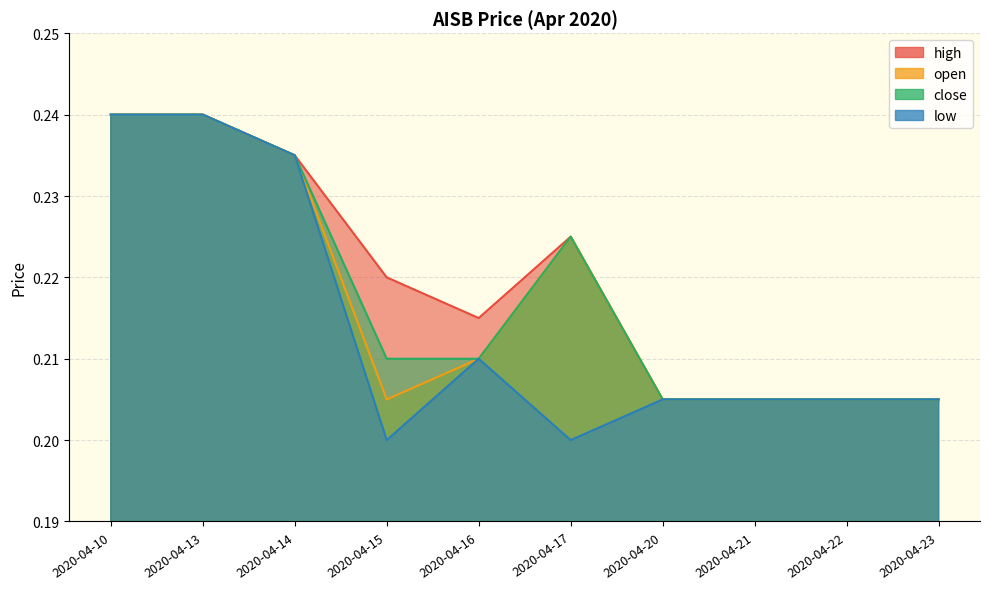

True or false: low and high intersect in this chart.

False